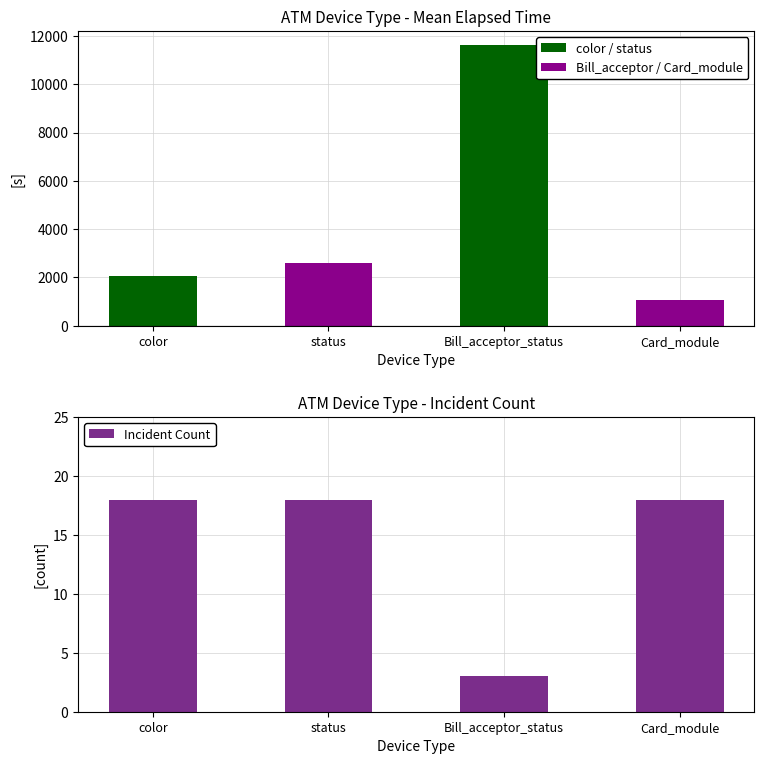

What is the ratio of the value at status to the value at Bill_acceptor_status?

6.0